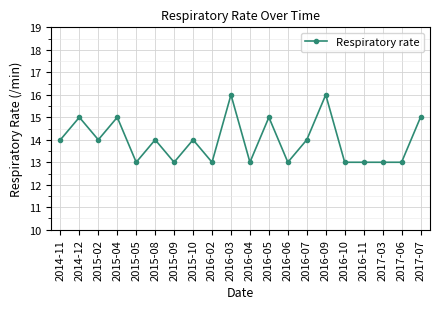

Does the chart display data point markers on the line(s)?

Yes